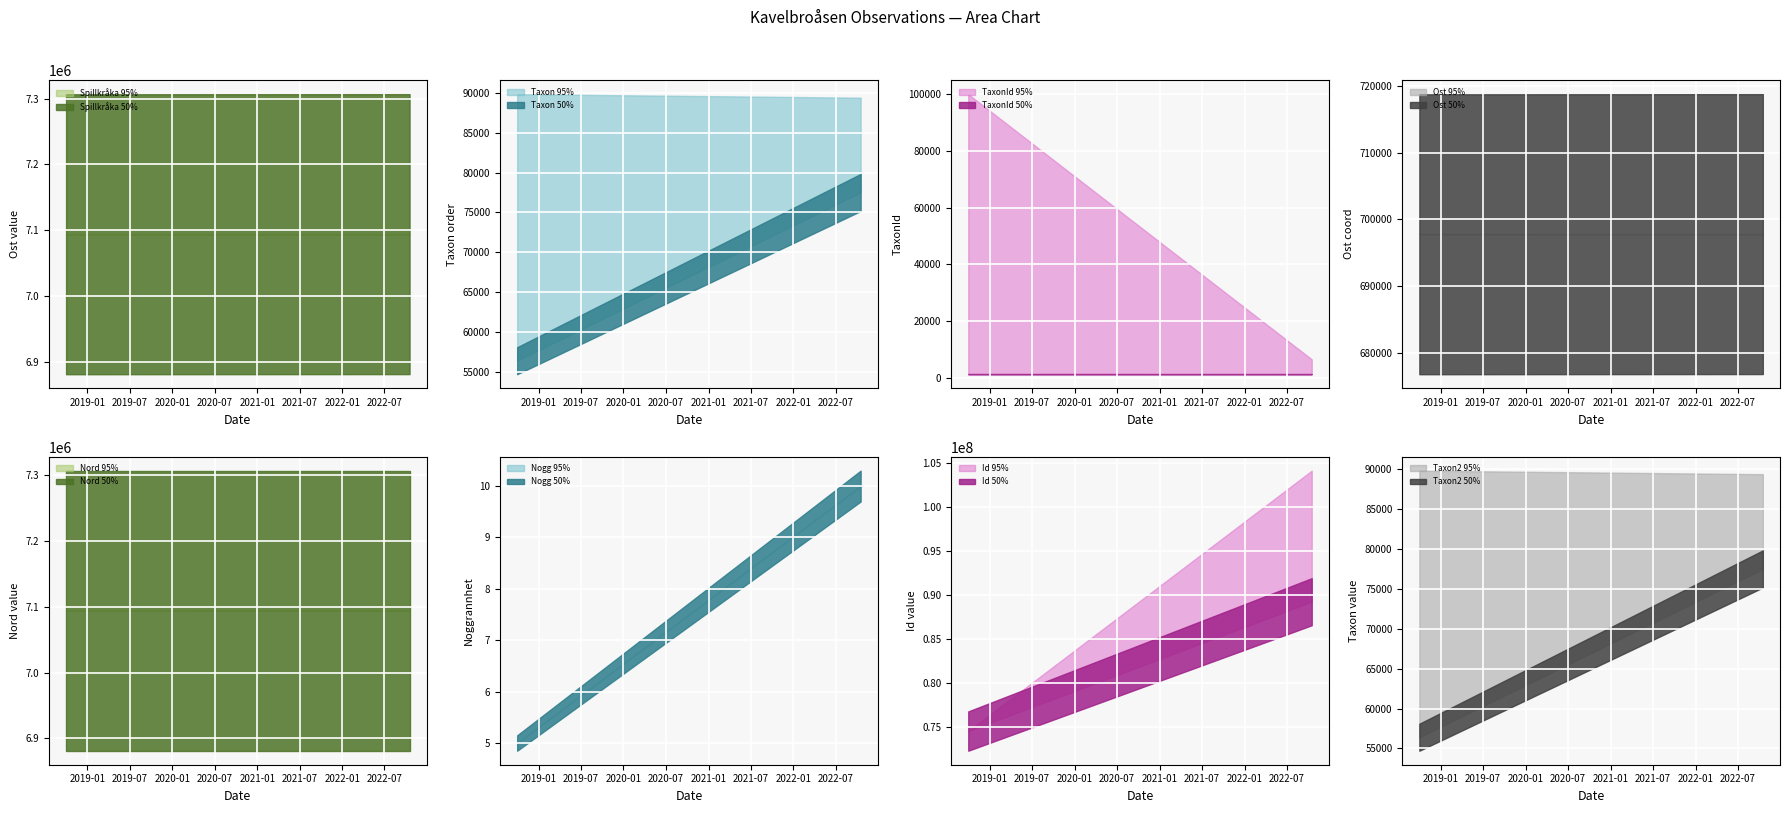

True or false: TaxonId and Nord intersect in this chart.

False